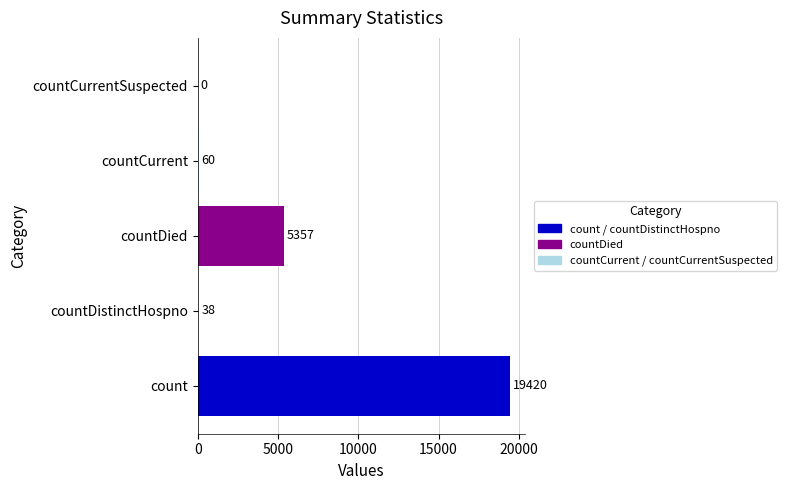

What is the sum of the values at countCurrentSuspected and countDistinctHospno?

38